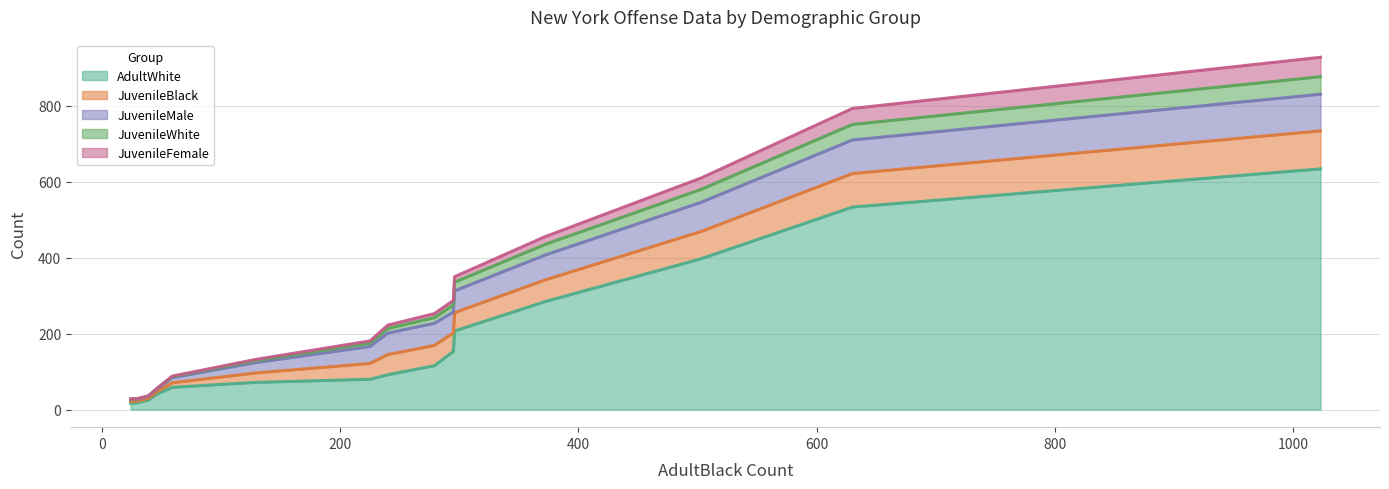

Which series has the widest spread of values?

AdultWhite